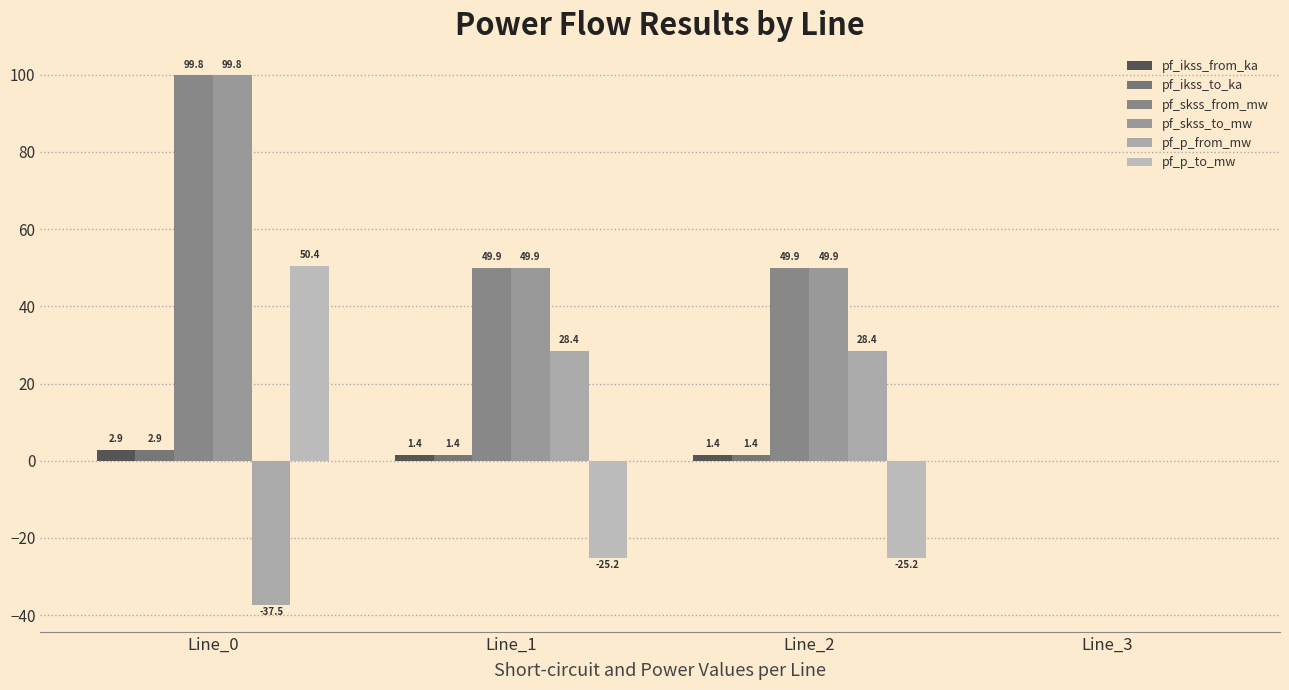

Rank the series at Line_3 from lowest to highest value.

pf_ikss_from_ka, pf_ikss_to_ka, pf_skss_from_mw, pf_skss_to_mw, pf_p_from_mw, pf_p_to_mw